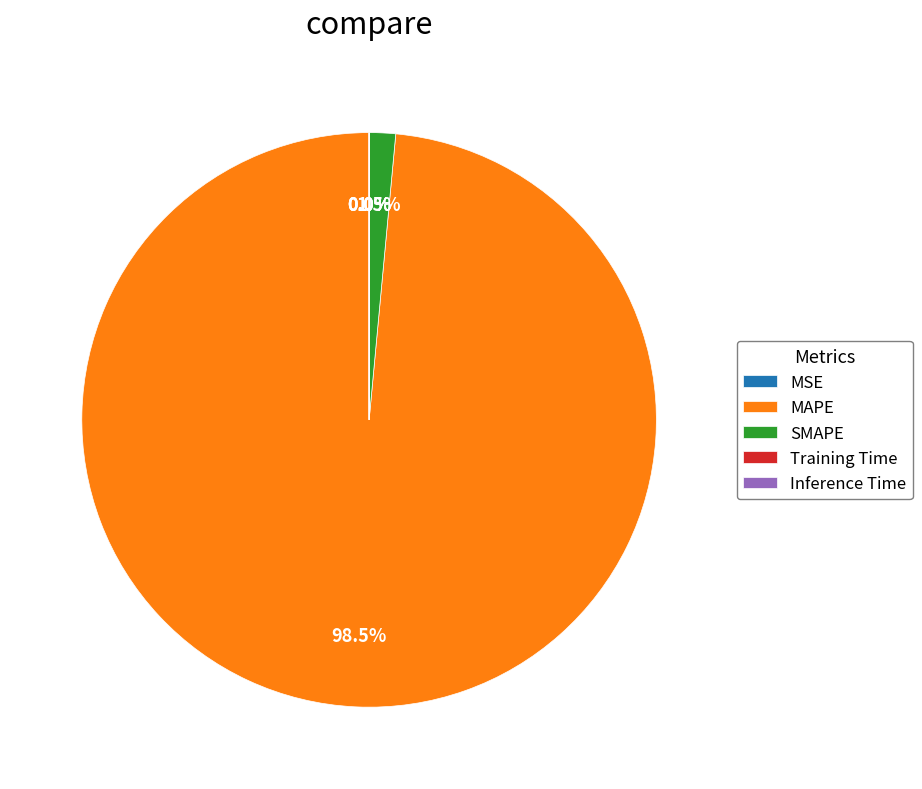

Which category accounts for the majority?

MAPE